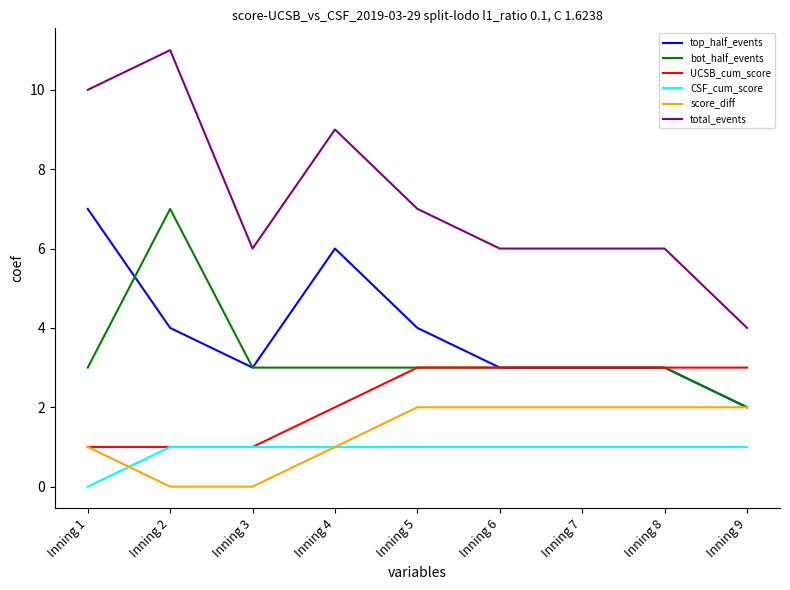

Is it true that bot_half_events equals 3 at Inning 7?

True